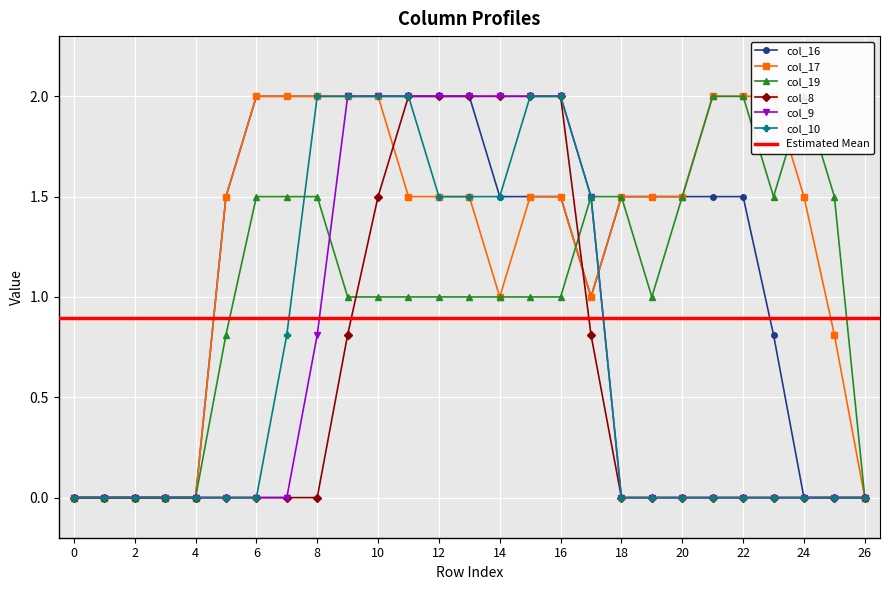

Which series has the largest range (max minus min)?

col_16